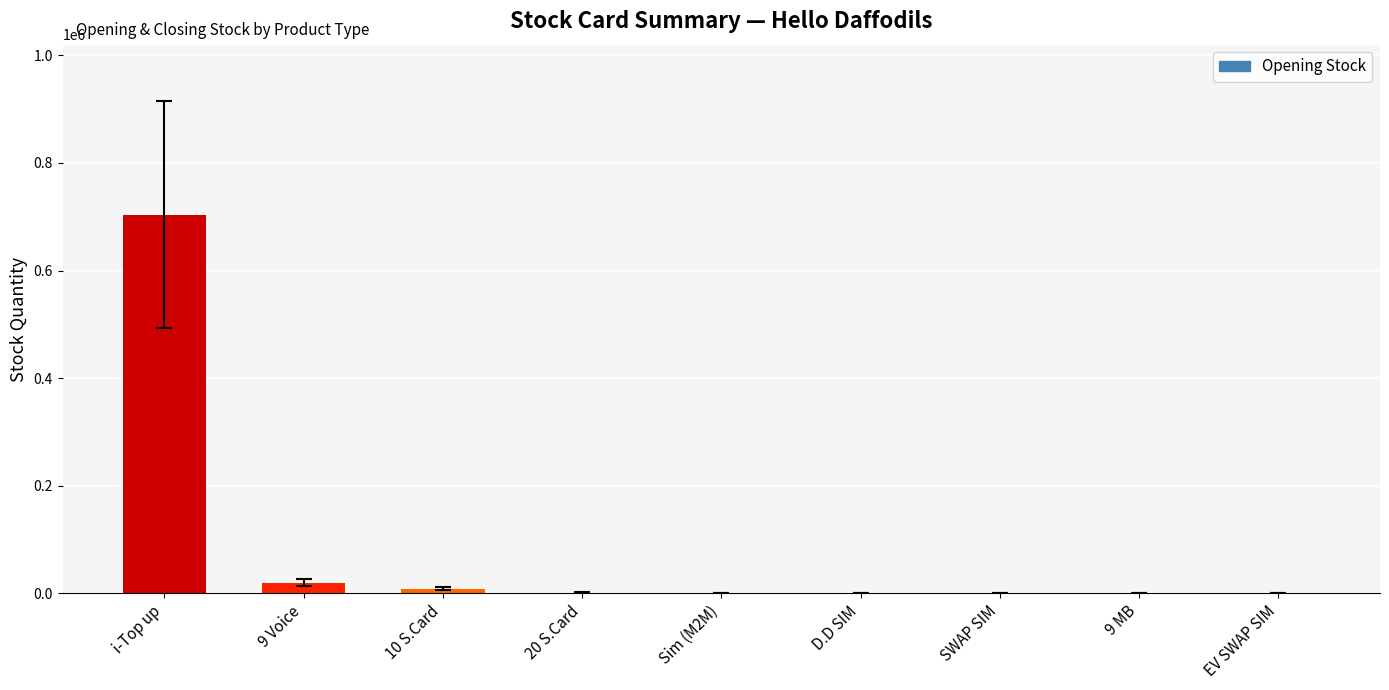

What is the greatest value displayed?

703379